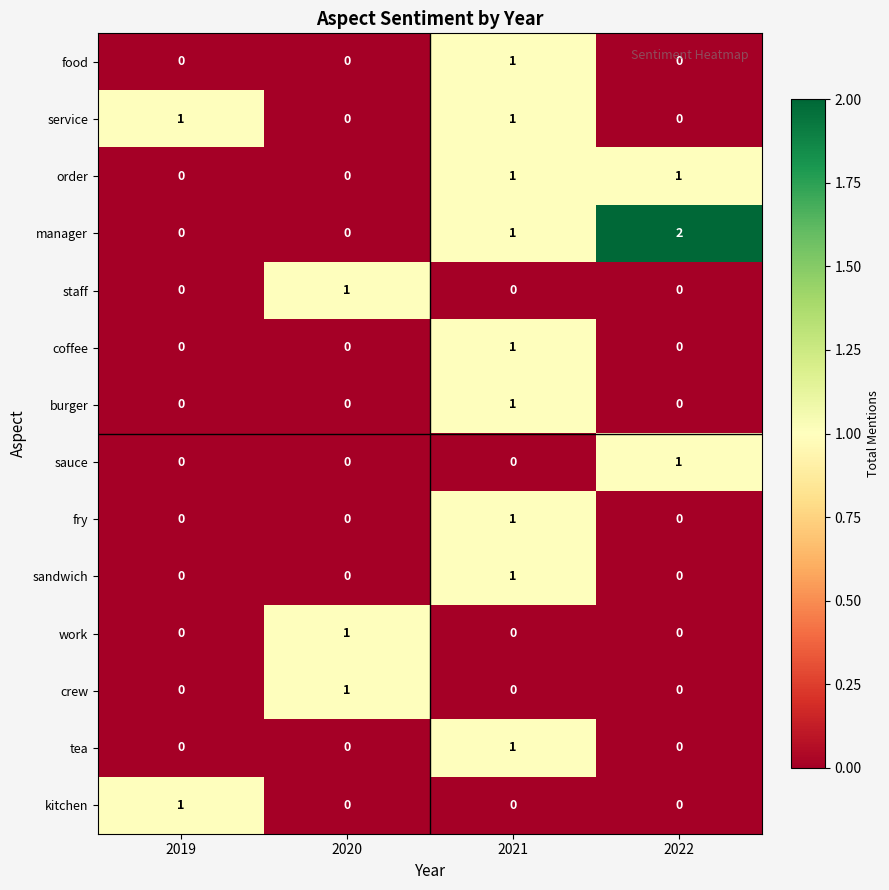

Count the number of data series in this chart.

14